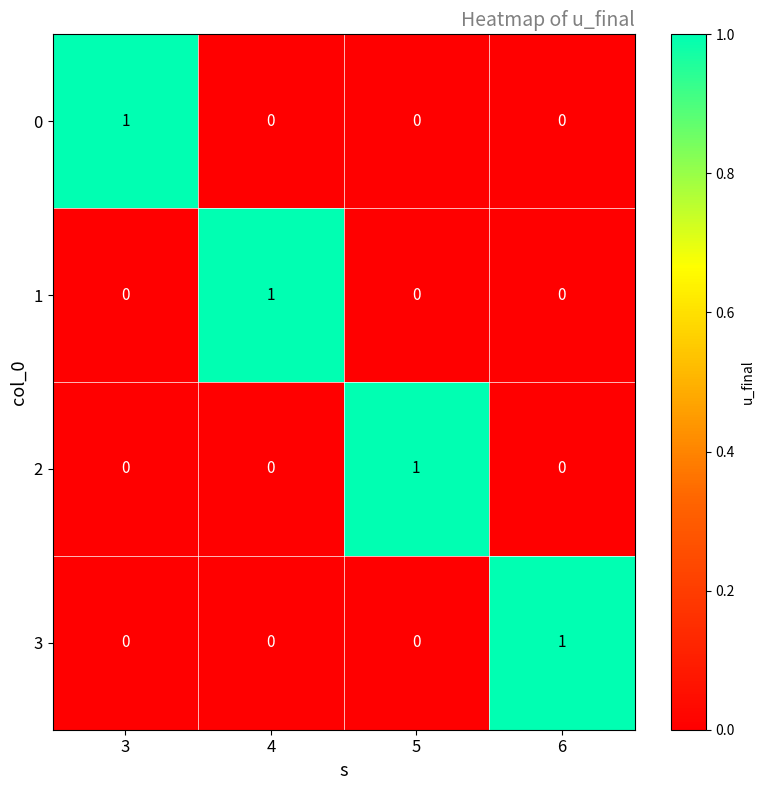

Which category has the highest value in the 0 series?

3